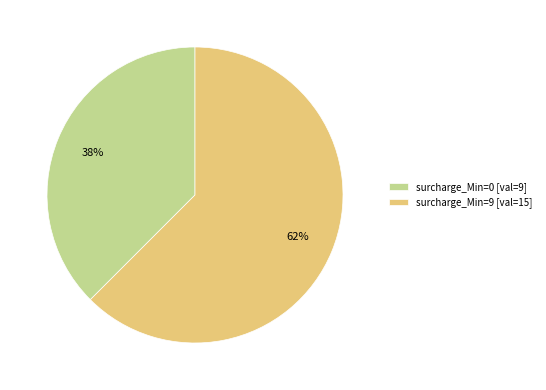

Which has a higher value, surcharge_Min=9 [val=15] or surcharge_Min=0 [val=9]?

surcharge_Min=9 [val=15]